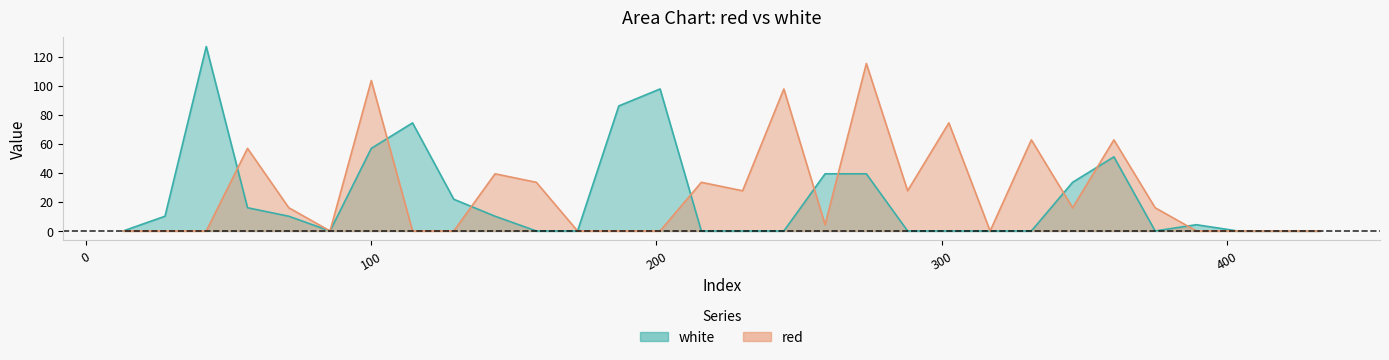

At how many categories does at least one series exceed 40?

11